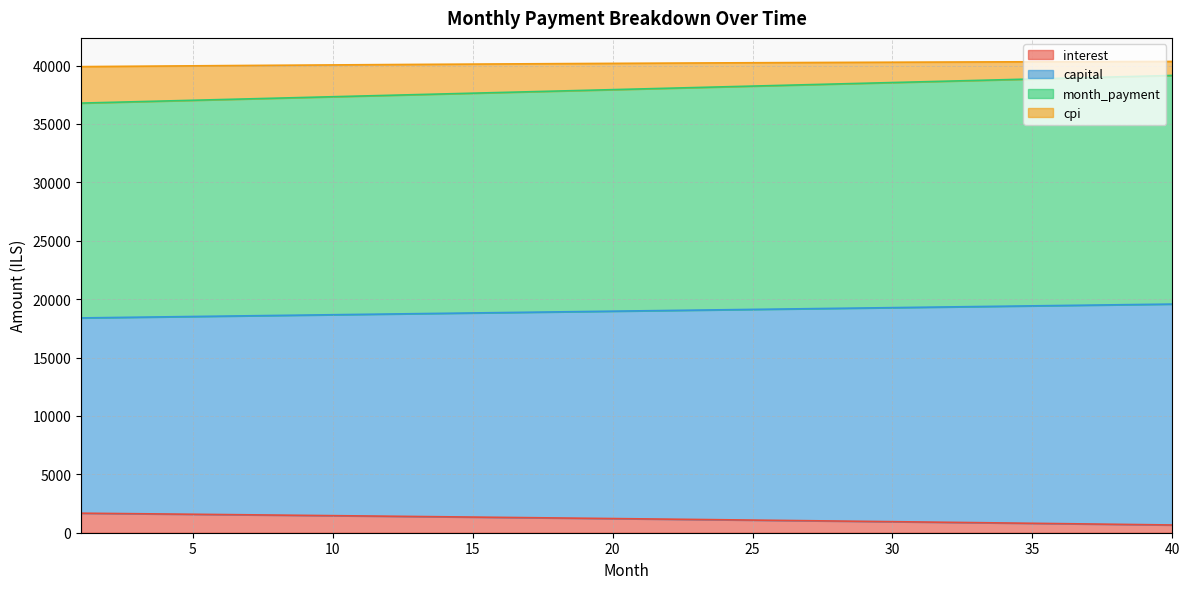

True or false: month_payment and interest intersect in this chart.

False